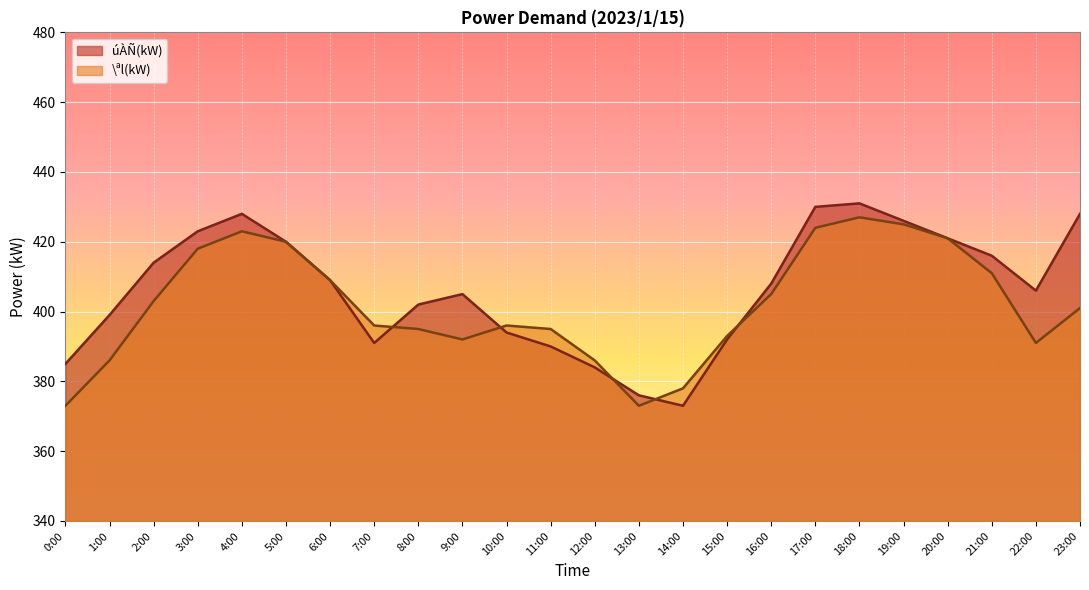

Which series has the largest range (max minus min)?

úÀÑ(kW)